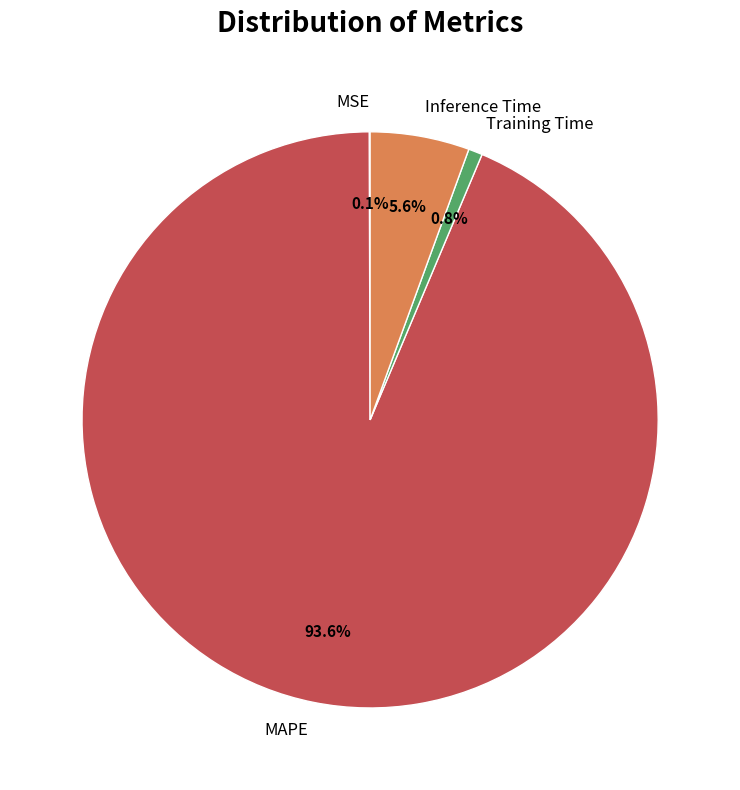

Is there a majority slice in this chart?

Yes